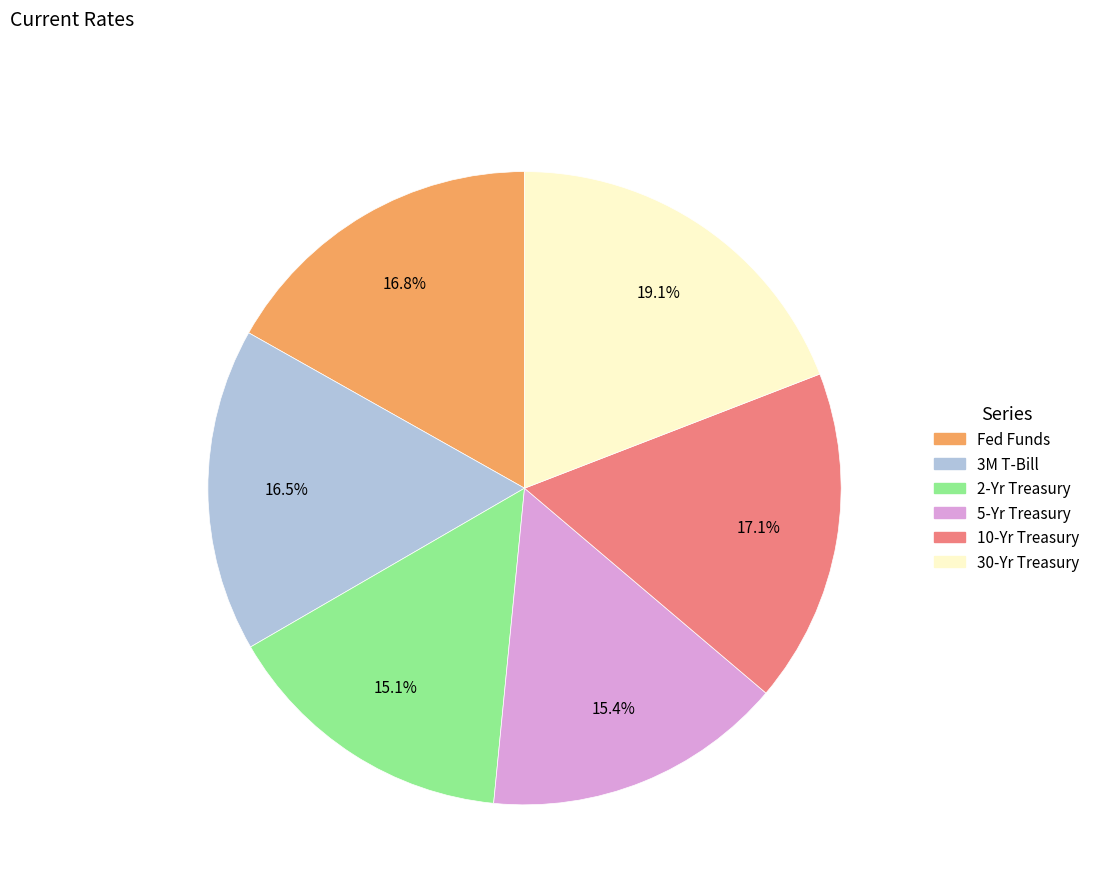

Is the sum of 10-Yr Treasury and 30-Yr Treasury greater than half?

No